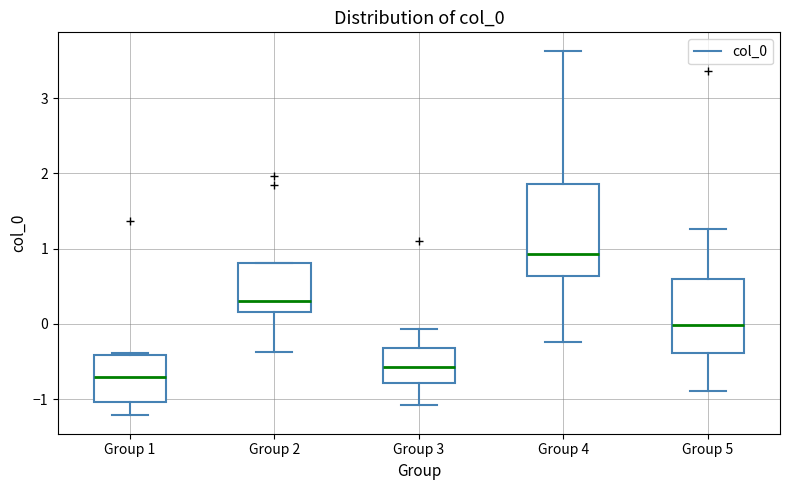

Which box has the lowest median line?

Group 1